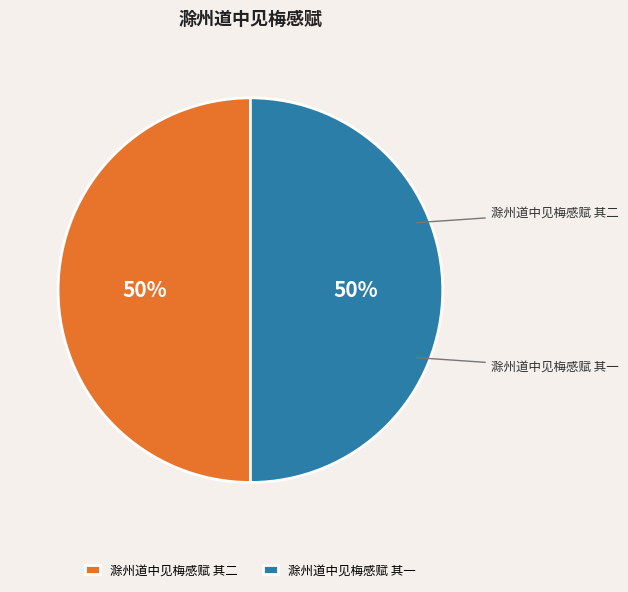

Which category has the smallest portion of the pie?

滁州道中见梅感赋 其一